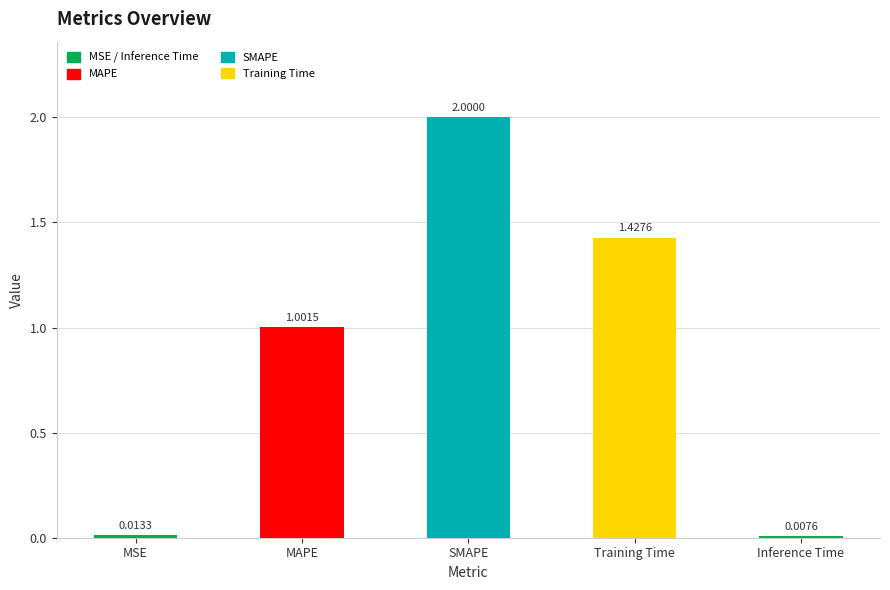

What is the sum of all values?

4.4